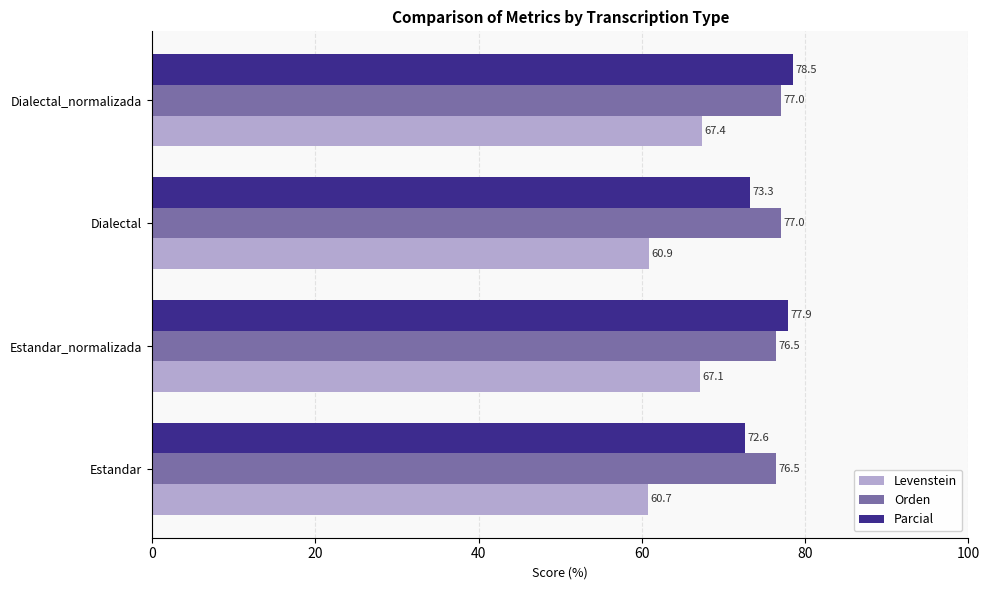

What is the difference between the highest and lowest values at Estandar_normalizada?

10.8